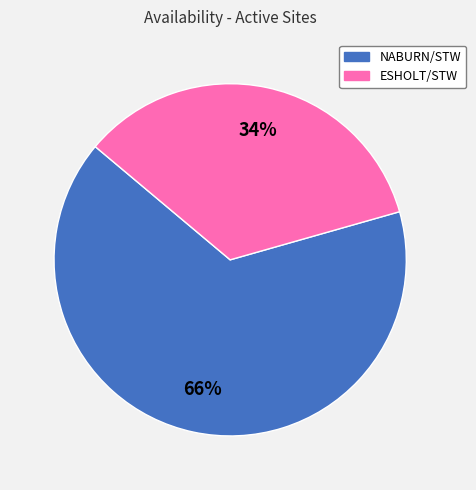

What percentage is the NABURN/STW slice, to the nearest percent?

66%